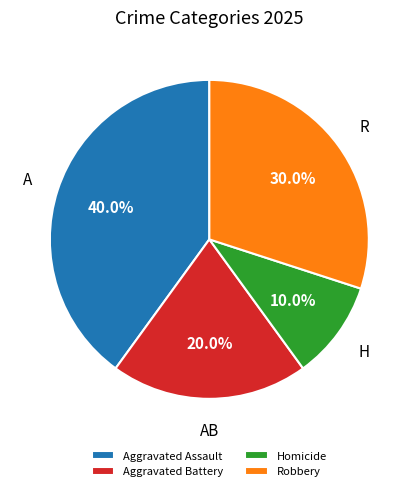

What percentage do Aggravated Battery and Aggravated Assault together represent?

60.0%